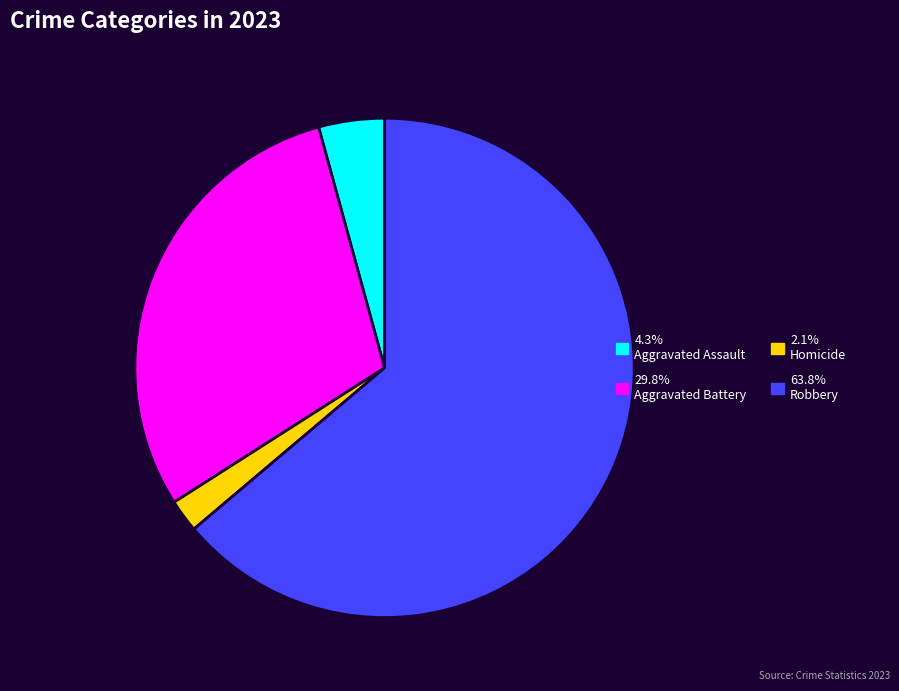

Is there a majority slice in this chart?

Yes